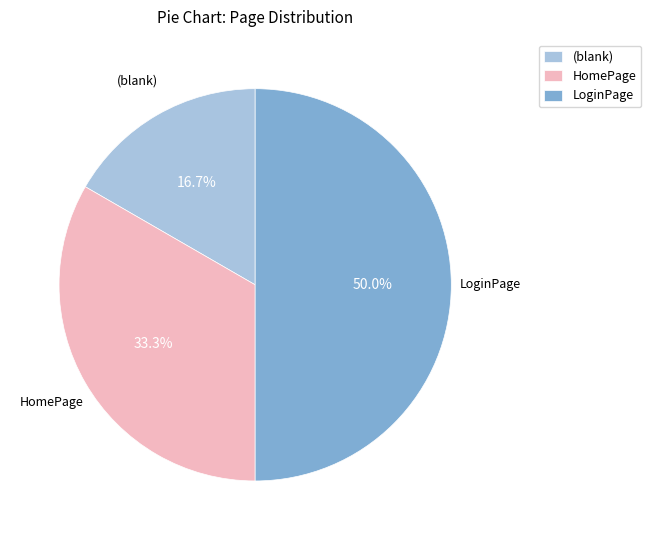

Does HomePage represent more than half of the total?

No